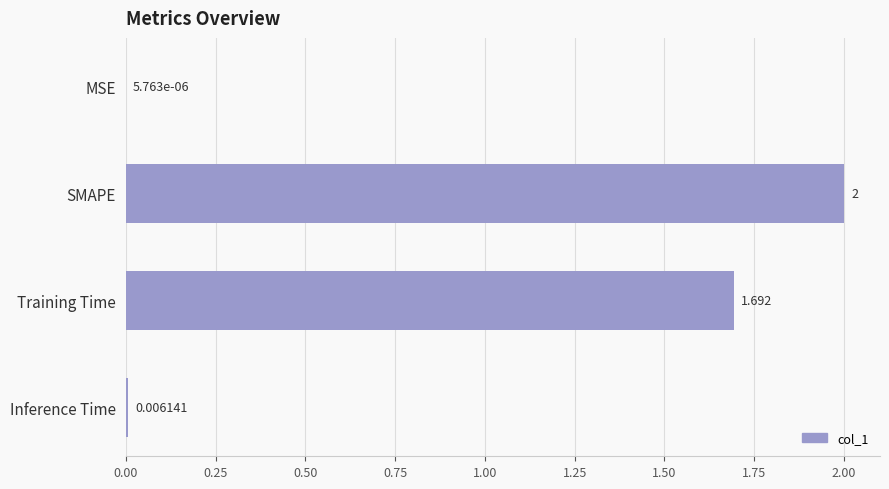

Which has a higher value, MSE or Training Time?

Training Time